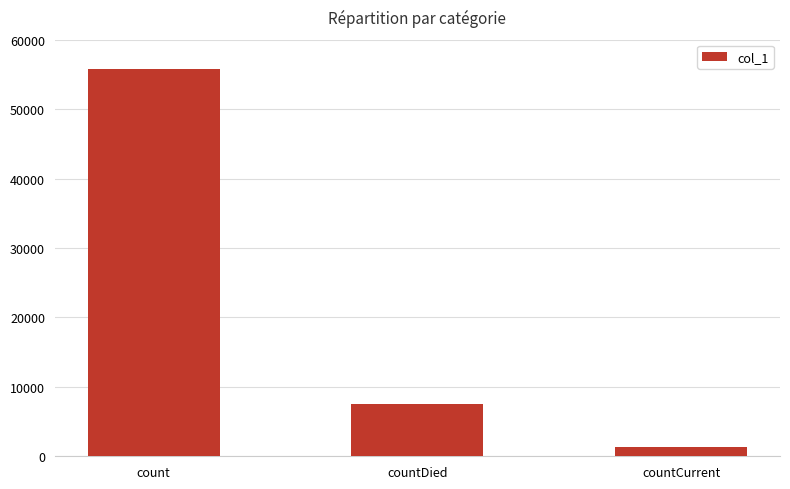

Count the values in the range 1407 to 55771.

3